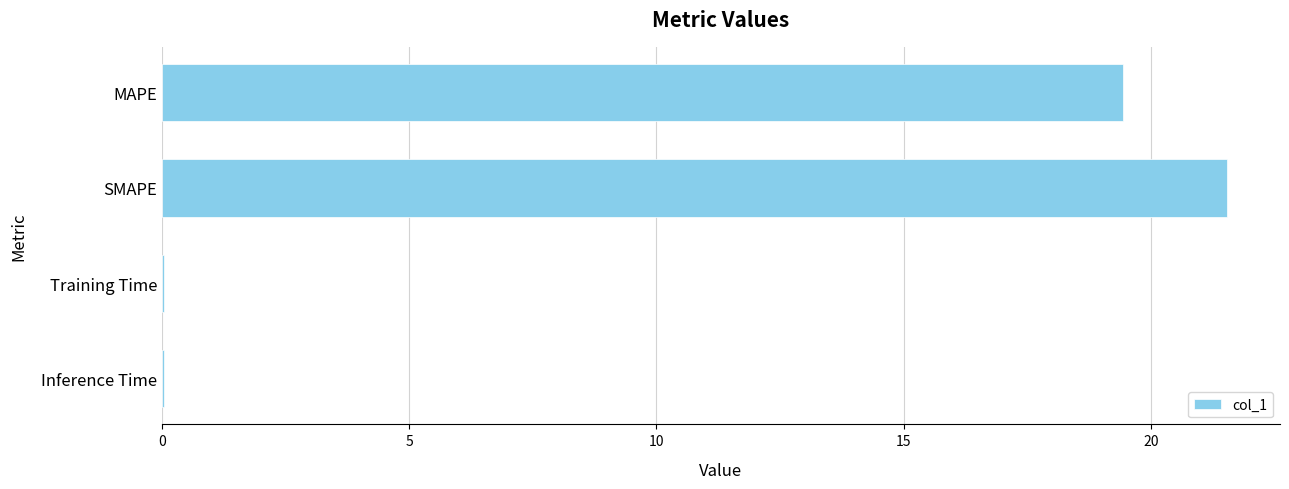

True or false: the data shows 19.4 at MAPE.

True